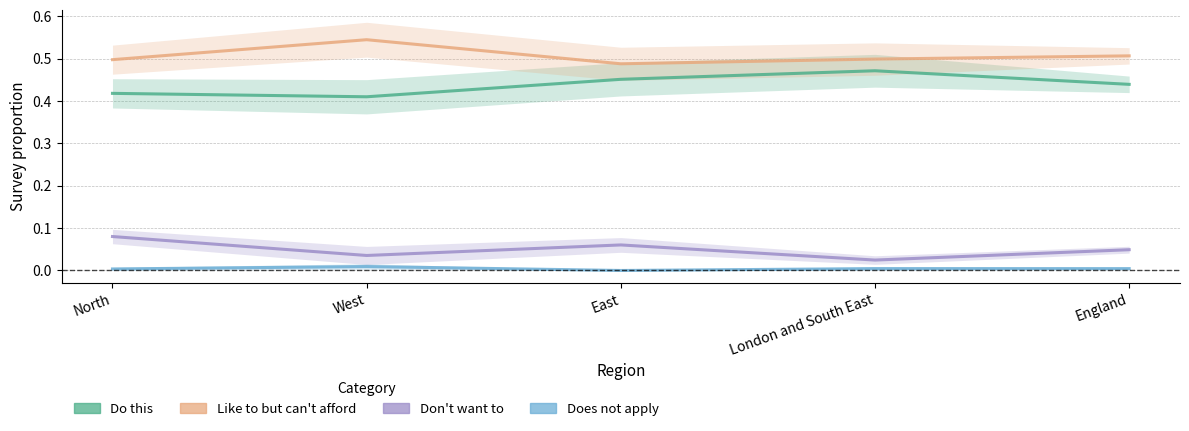

Where is the first local maximum for Don't want to?

East